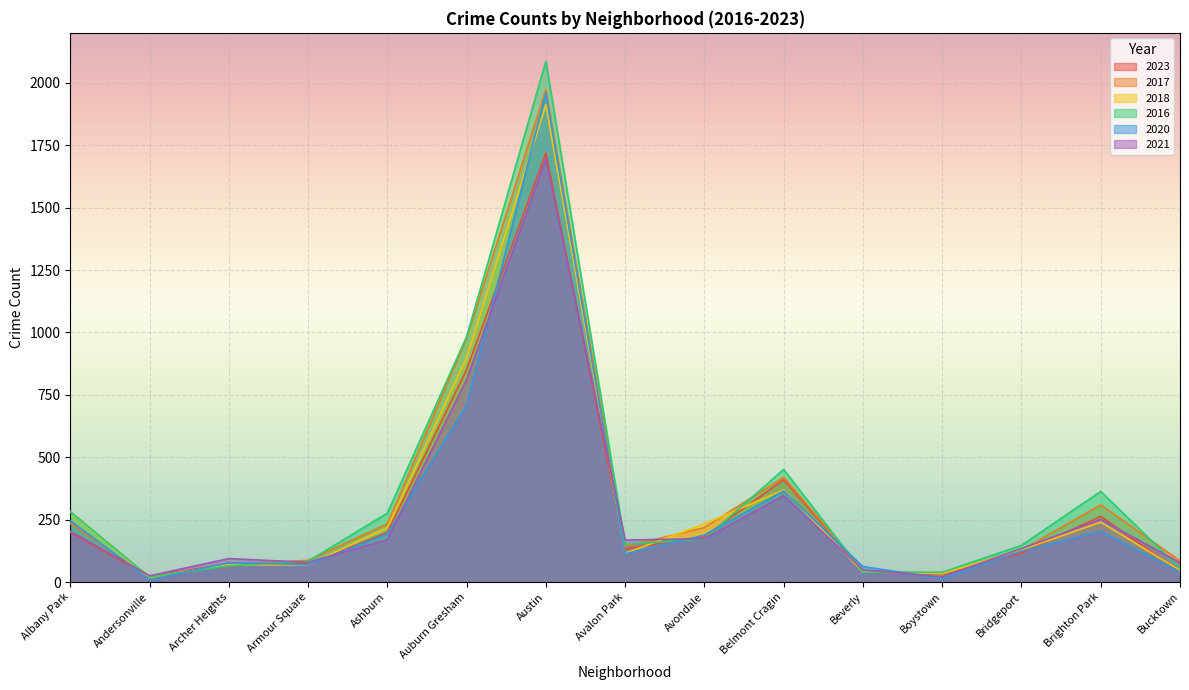

What is the maximum value shown in the chart?

2086